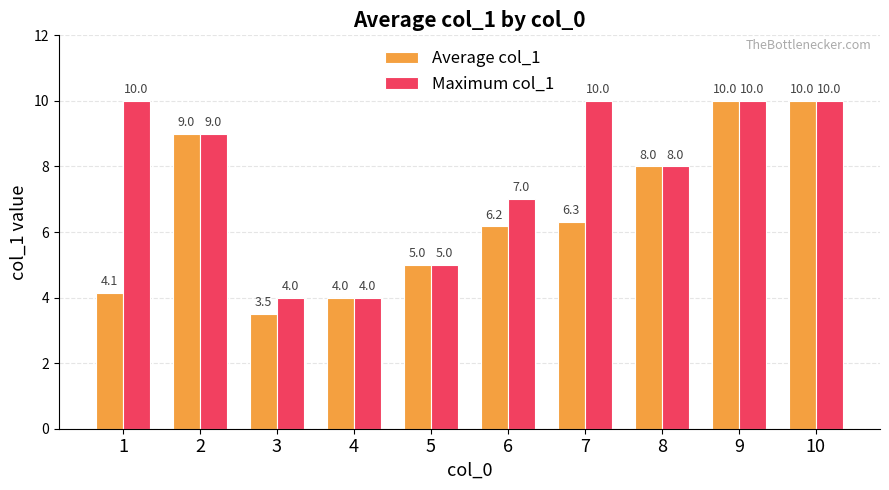

Rank the series by their average value, from lowest to highest.

Average col_1, Maximum col_1